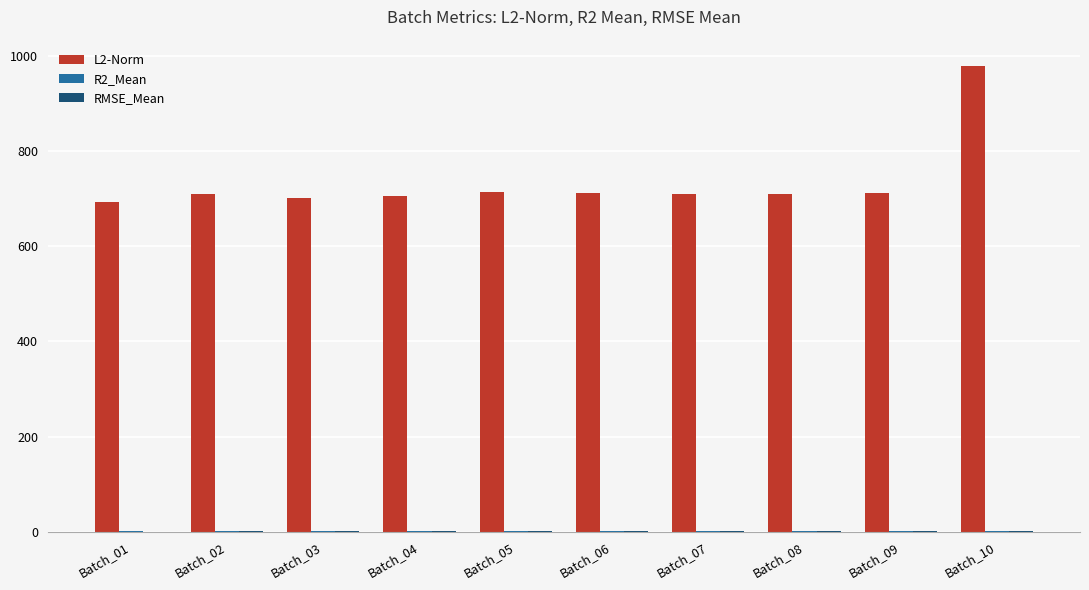

Are the bars grouped side by side (vs. stacked)?

Yes